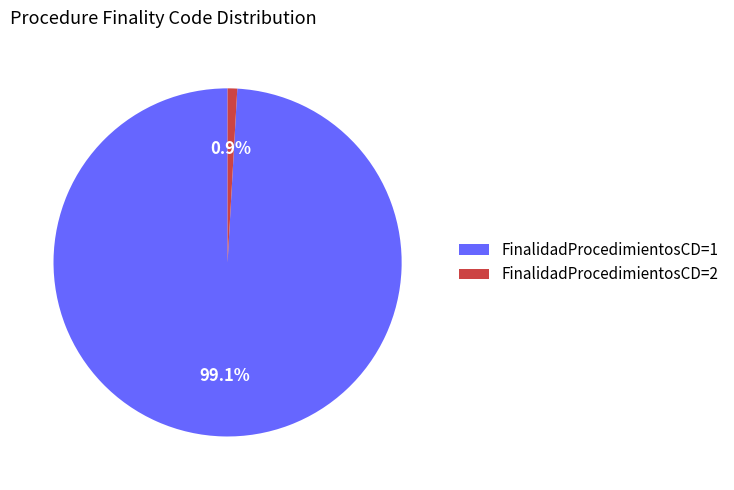

Is there a majority slice in this chart?

Yes